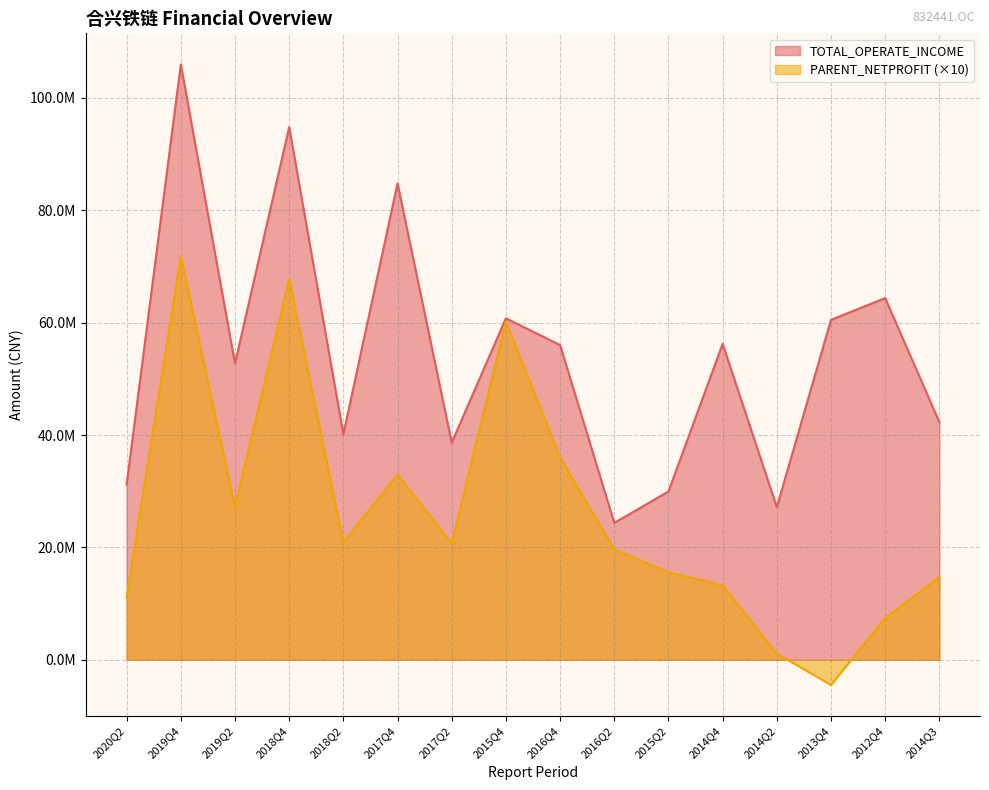

How many values in PARENT_NETPROFIT are above zero?

15